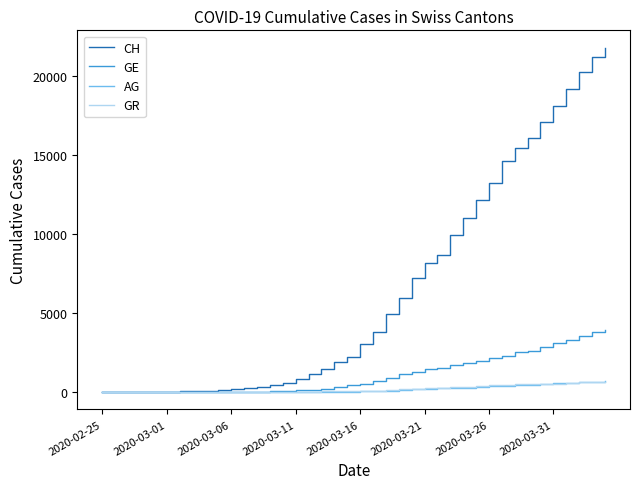

Which series has the largest range (max minus min)?

CH